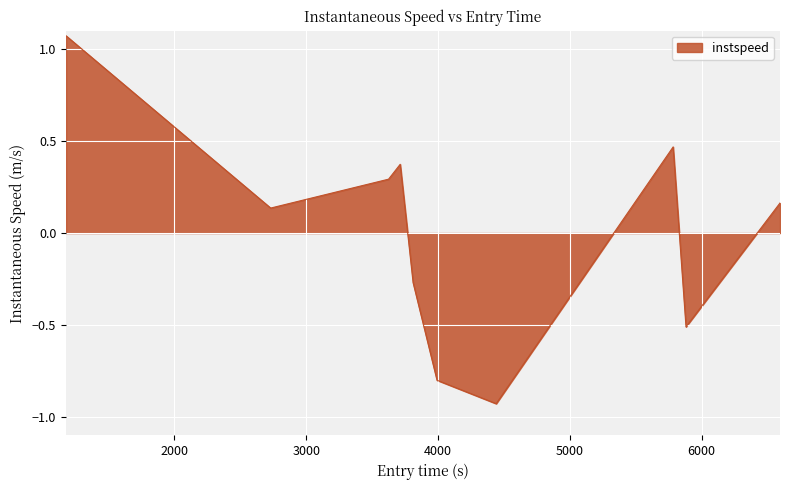

What is the difference between the maximum and minimum values?

2.0